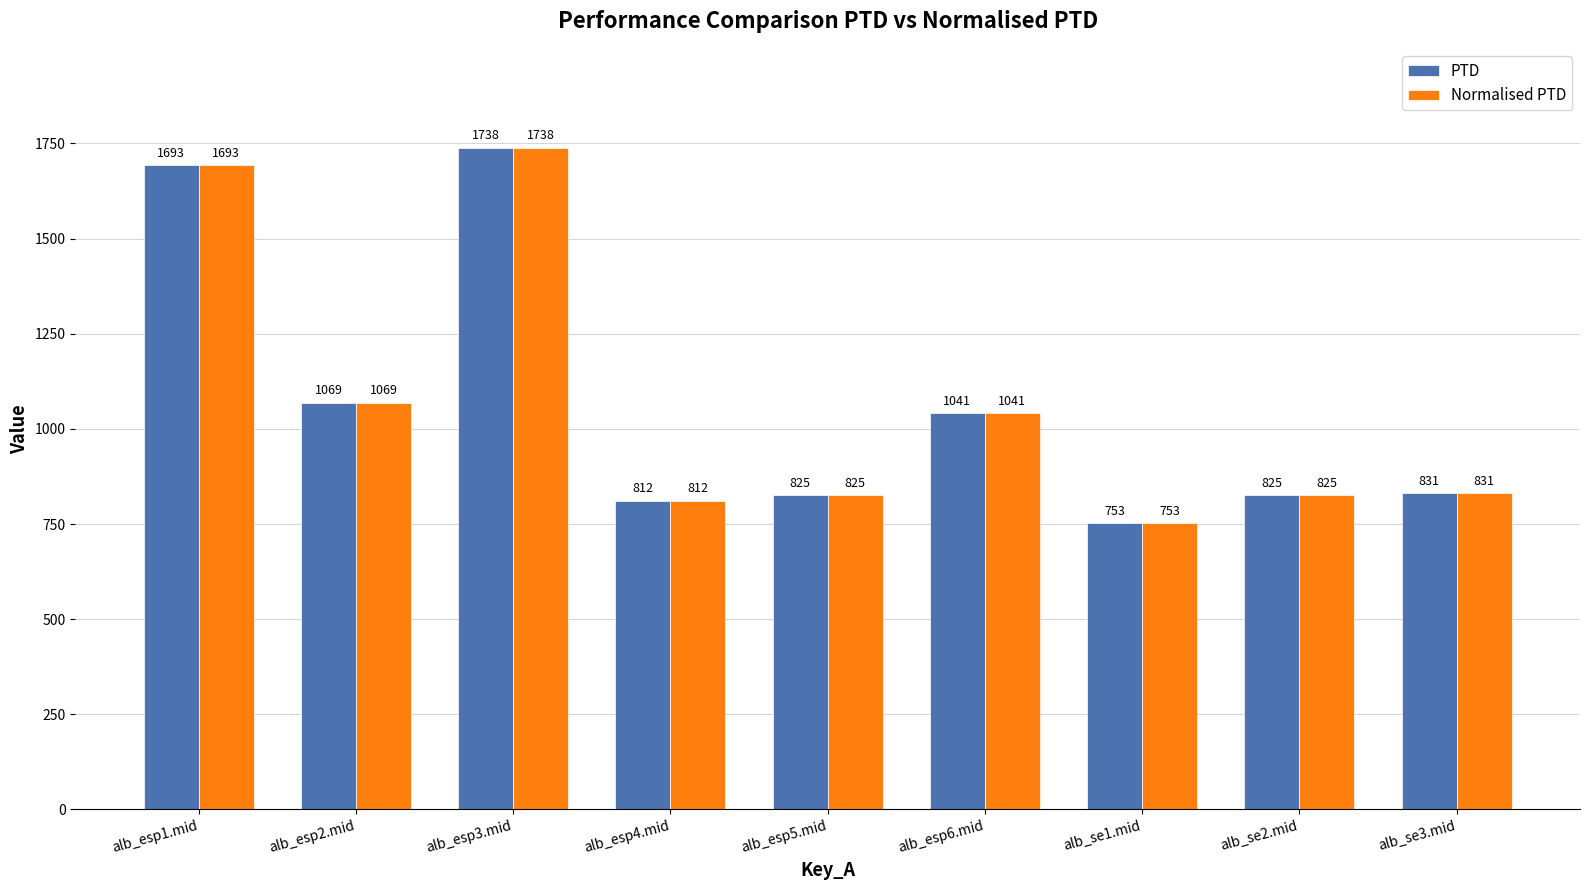

What is the label of the 4th bar from the right?

alb_esp6.mid